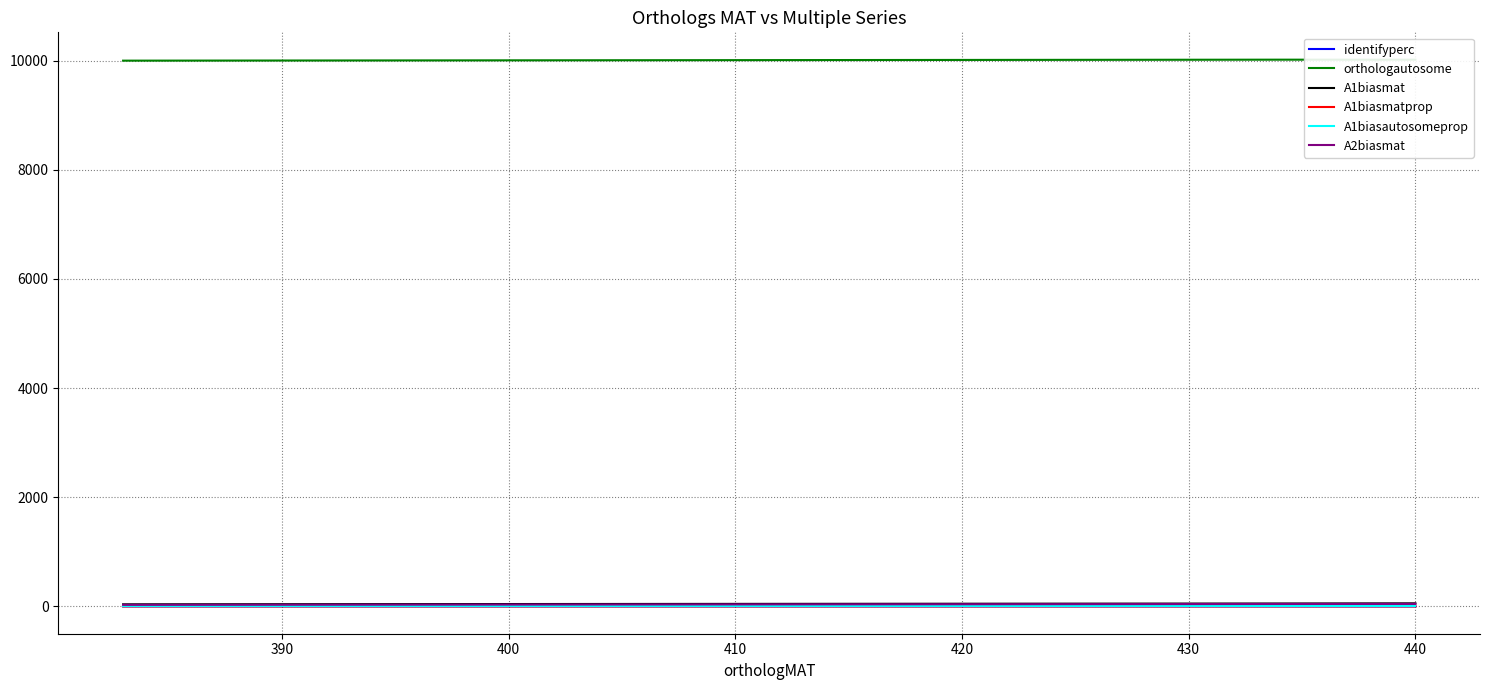

The value of A1biasmatprop at 390 is 0.1. True or false?

False